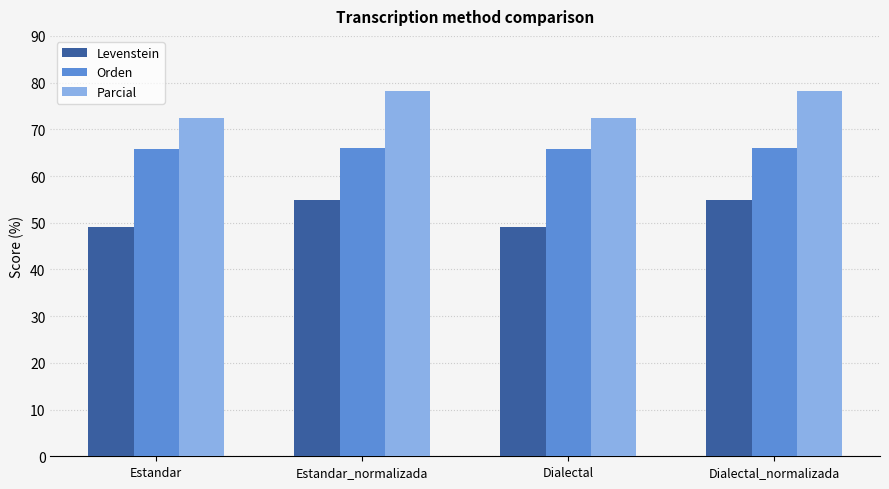

True or false: Parcial has a value of 72.5 at Dialectal.

True